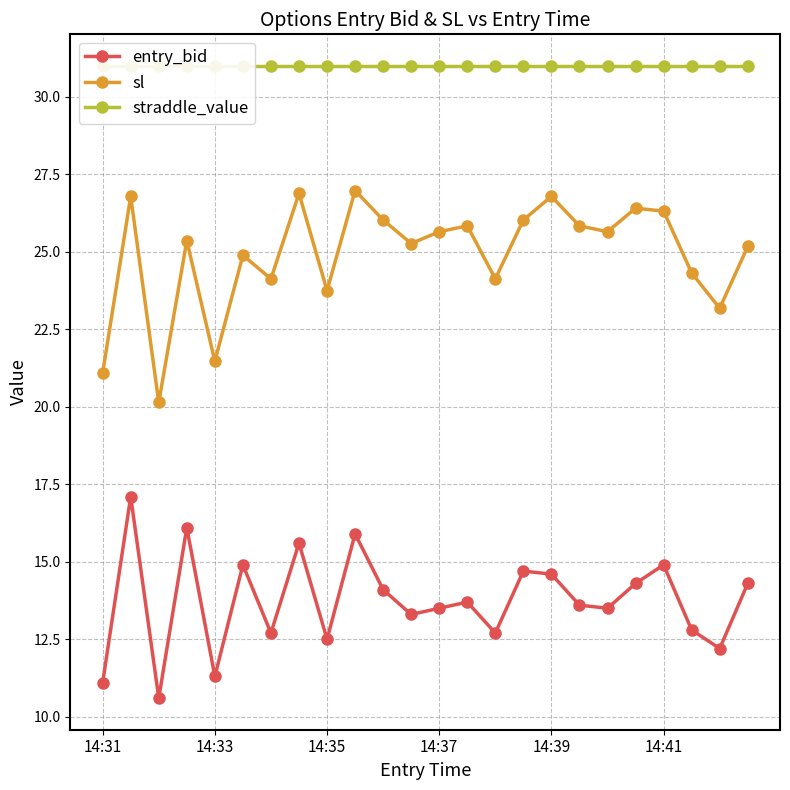

True or false: sl and entry_bid cross at least once.

False